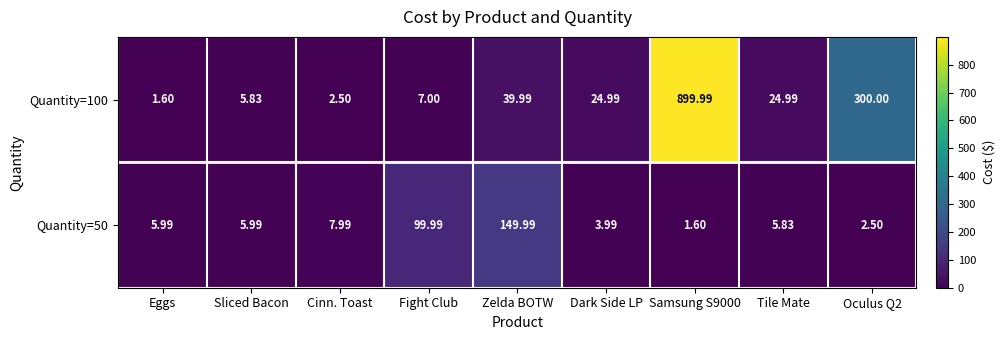

What is the difference between the highest and lowest values at Sliced Bacon?

0.2